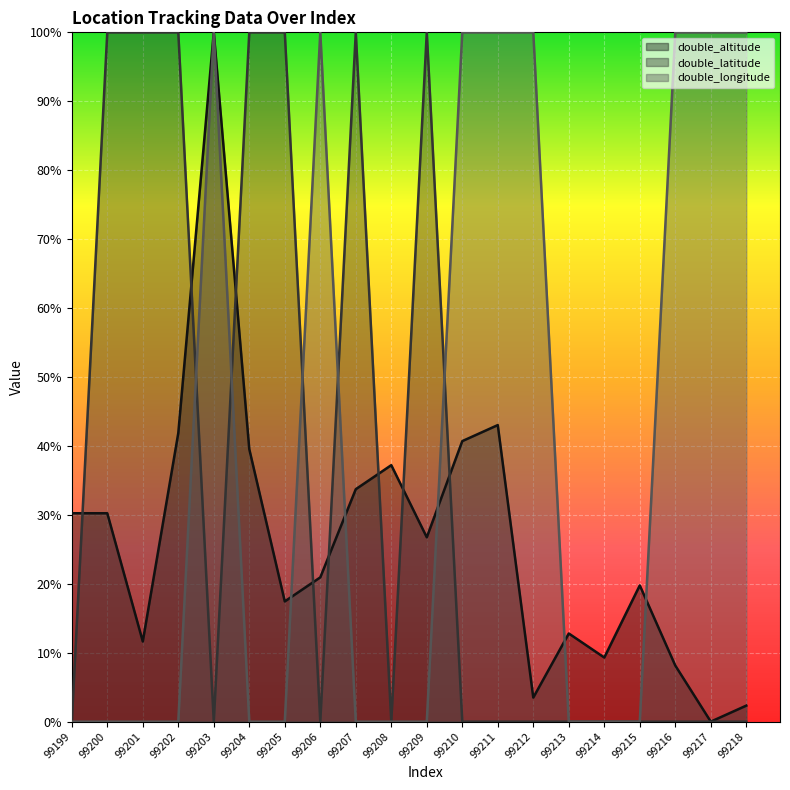

At which category is the sum across all series the highest?

99203